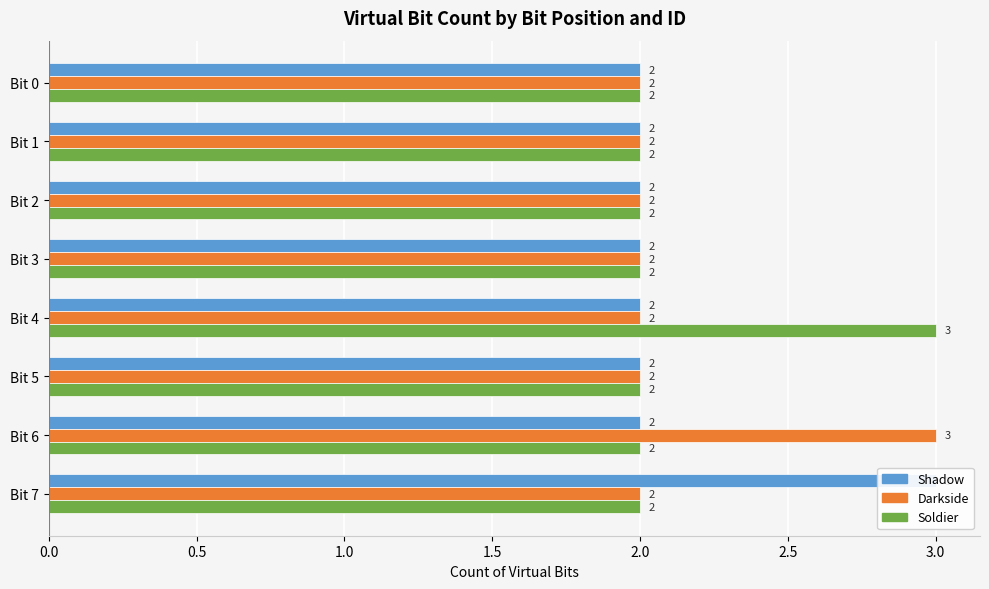

Which has a higher value, Bit 3 or Bit 7?

Bit 7